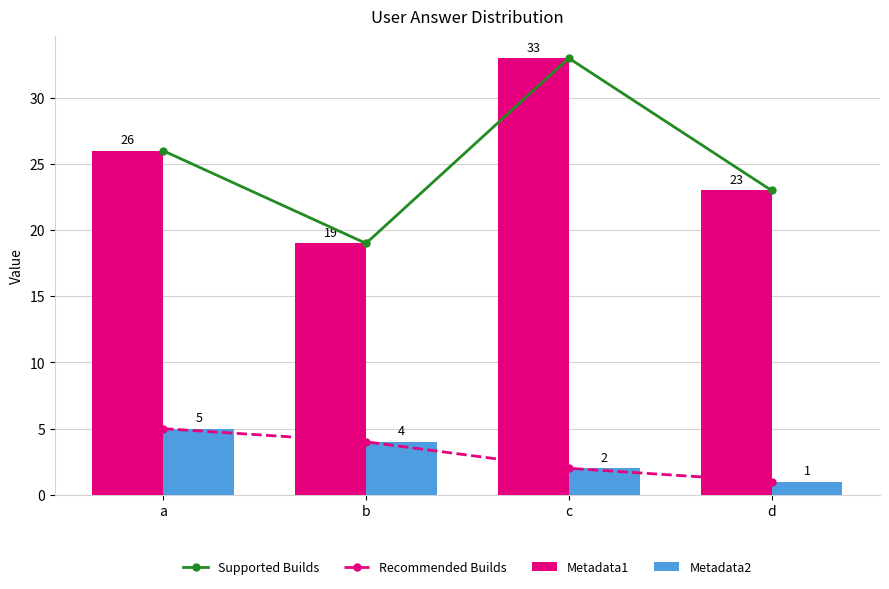

At how many categories does at least one series exceed 7?

4